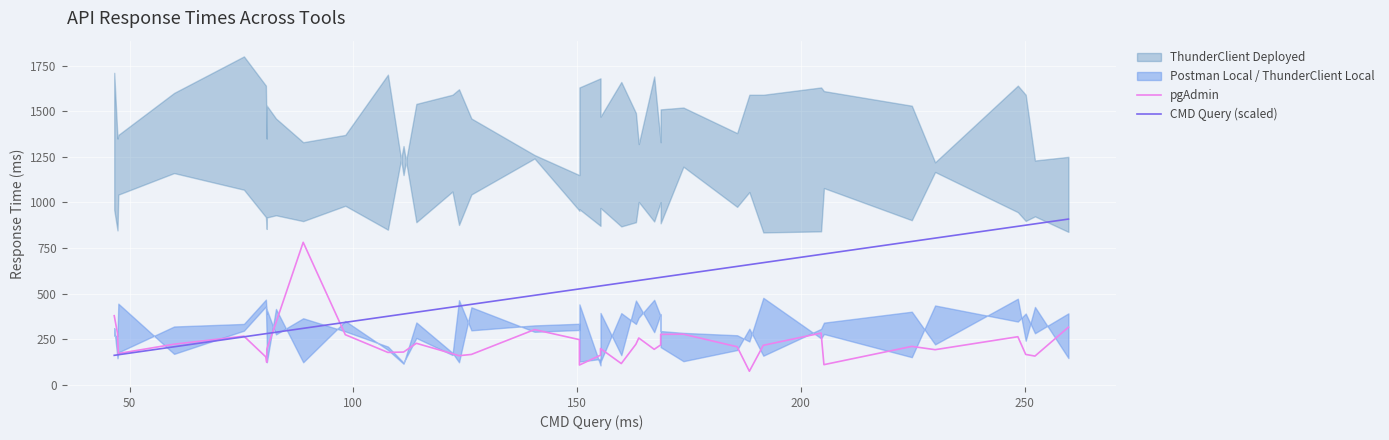

What is the sum of all pgAdmin values?

9110.0